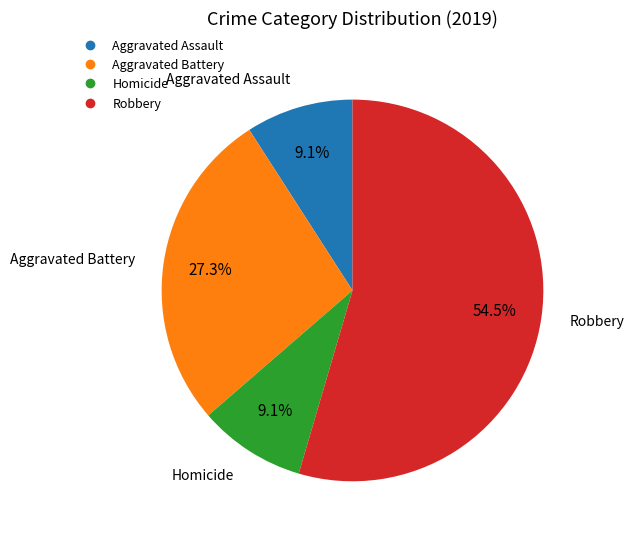

Combined, do Homicide and Aggravated Assault account for over 50%?

No